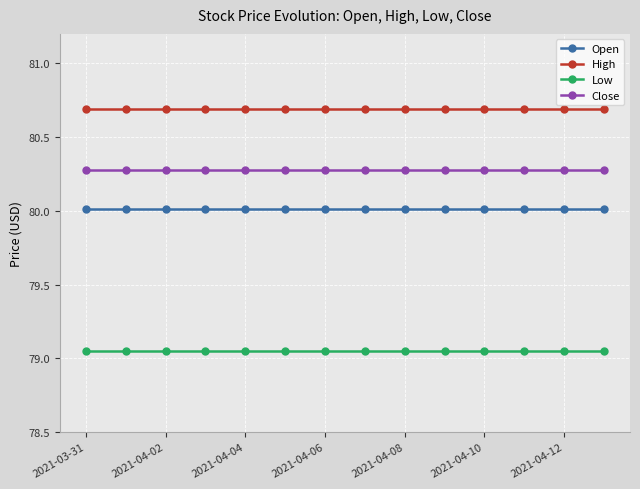

True or false: High and Close cross at least once.

False